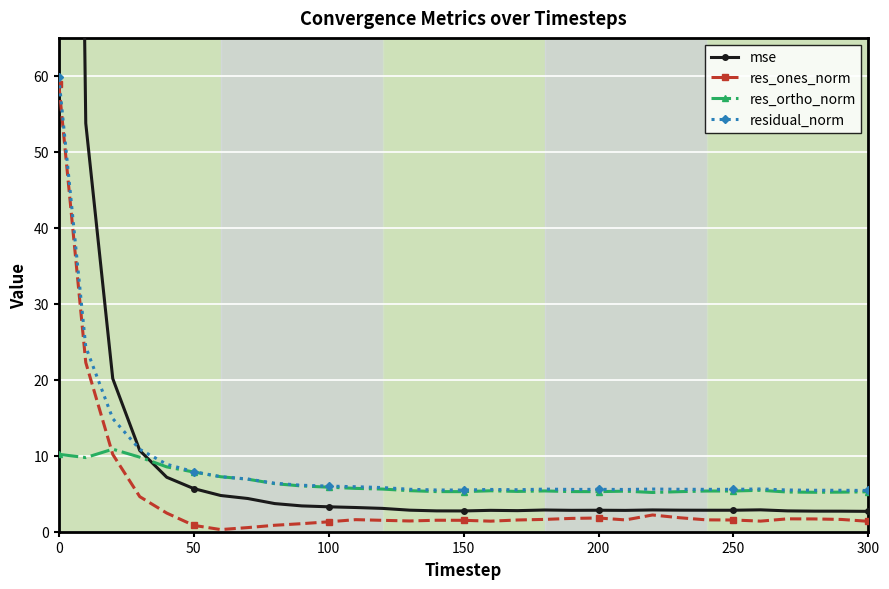

Which series ends up on top after the final intersection of res_ones_norm and res_ortho_norm?

res_ortho_norm